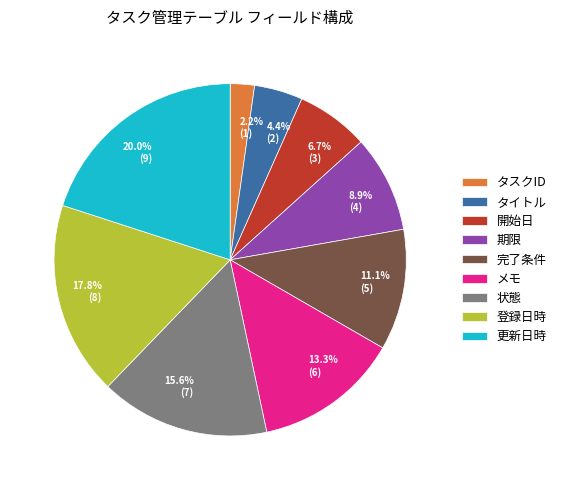

Between タスクID and 状態, which is larger?

状態